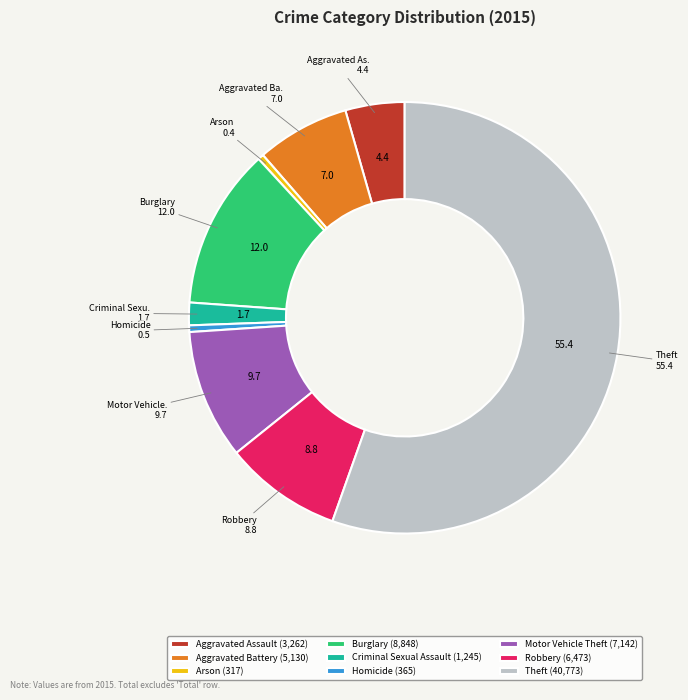

Do Homicide (365) and Arson (317) together represent more than half of the pie?

No